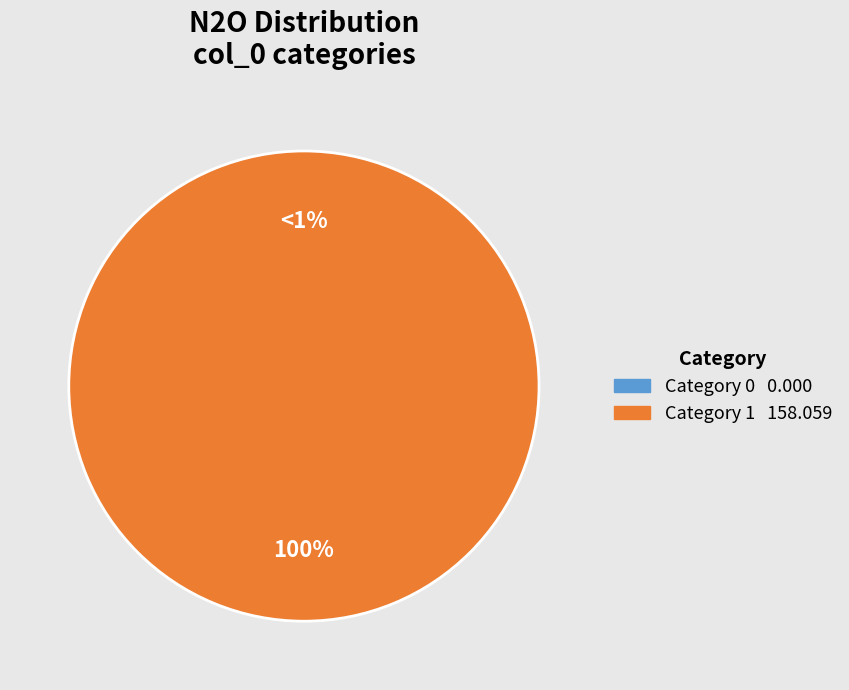

To the nearest percent, what is the difference between the largest and smallest slice percentages?

100%